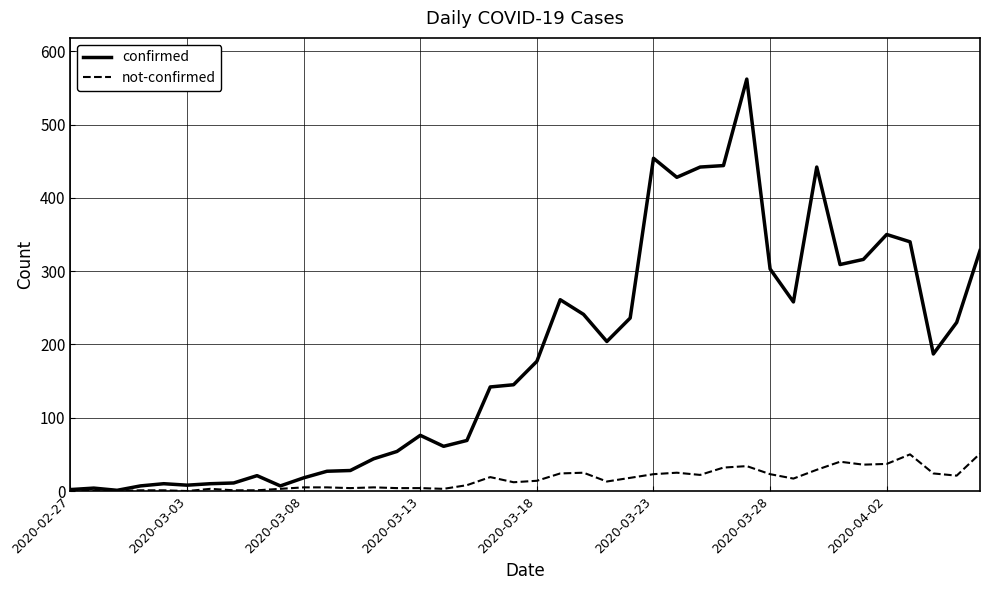

Which series has the largest range (max minus min)?

confirmed